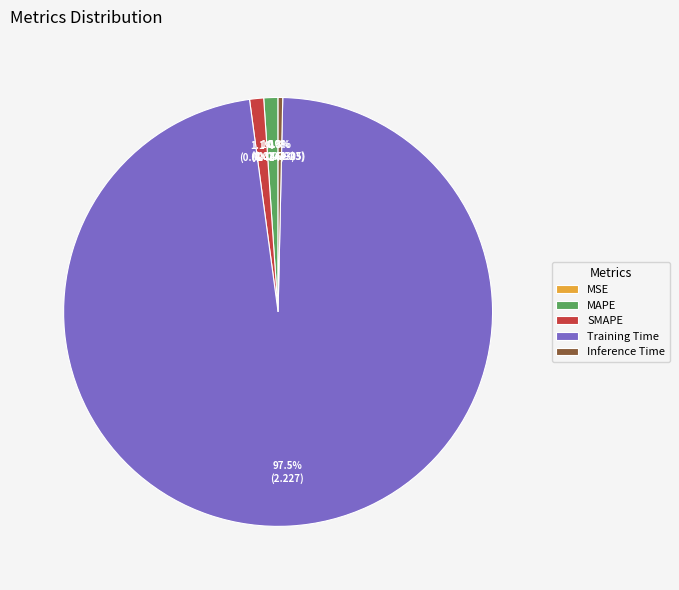

What is the total percentage of Training Time and SMAPE?

98.6%